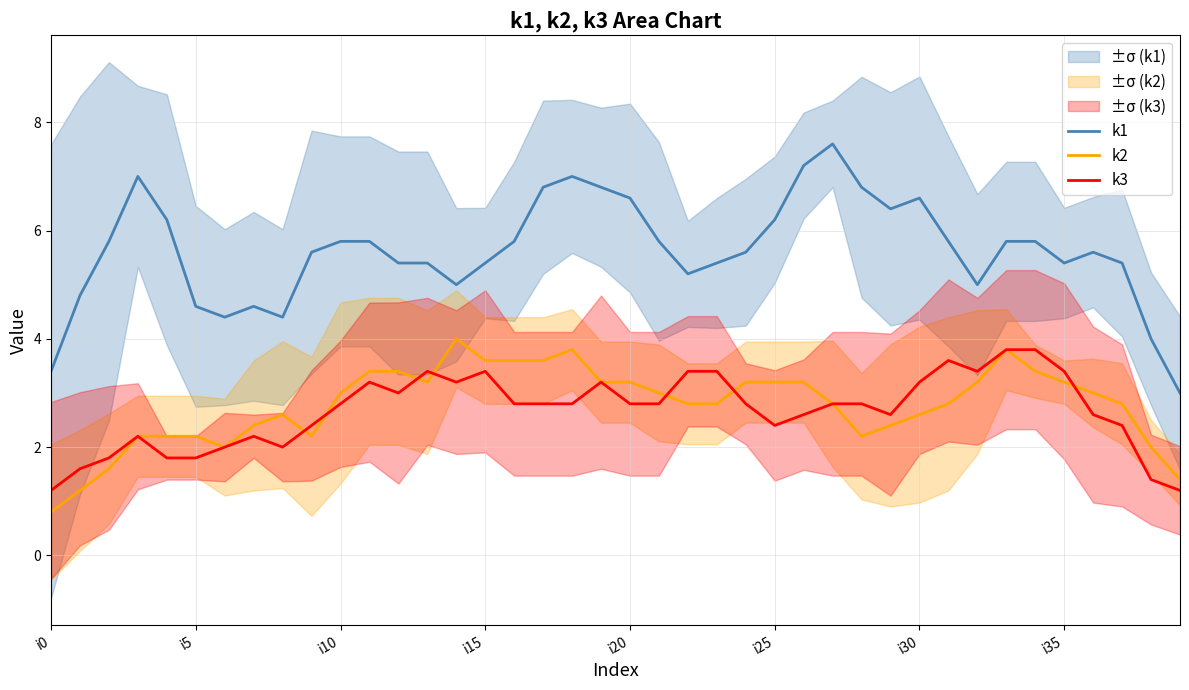

Rank the series by their maximum value, from lowest to highest.

k3, k2, k1